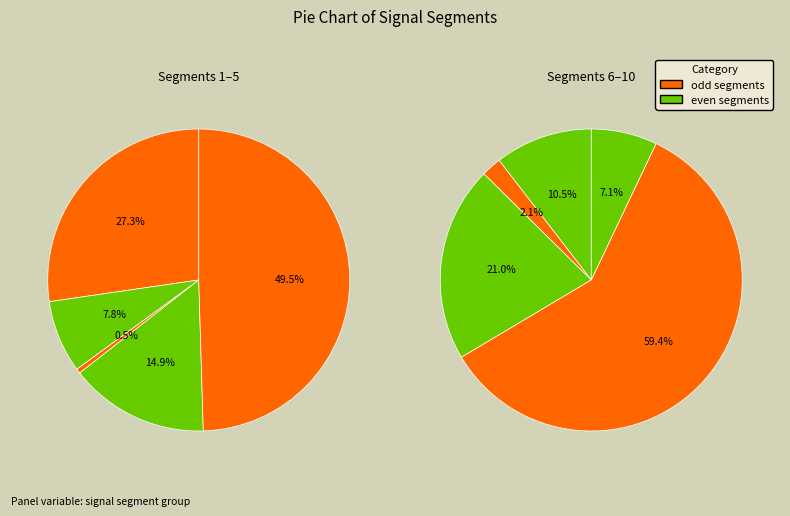

Count the number of slices in the pie.

10